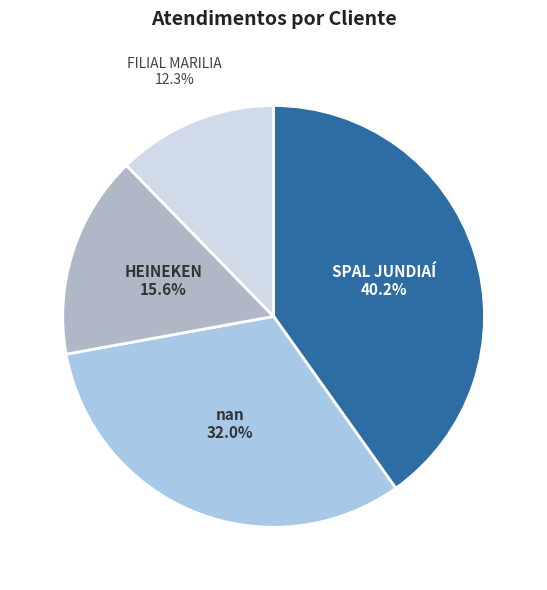

How many segments does this pie chart have?

4